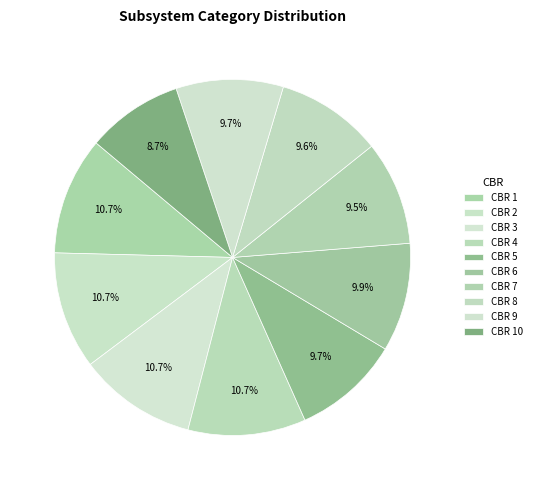

Count the number of slices in the pie.

10